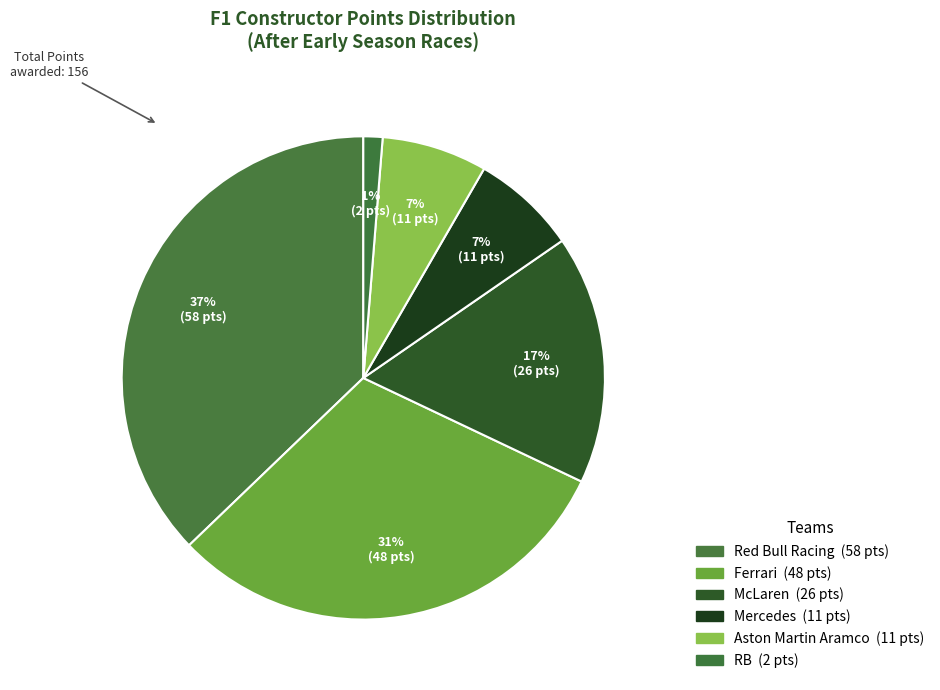

What is the largest slice in the pie chart?

Red Bull Racing